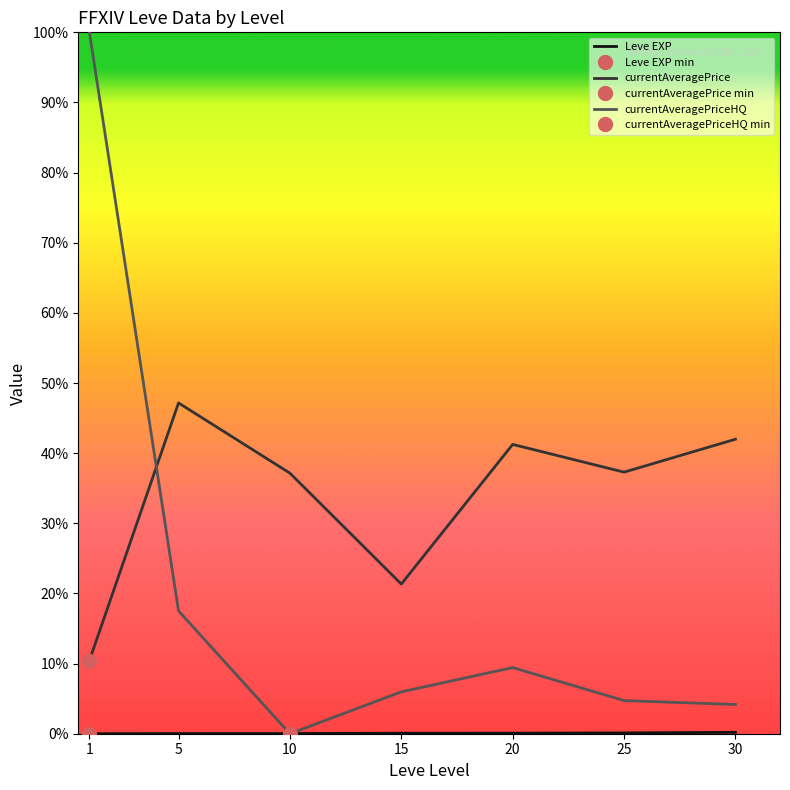

The value of currentAveragePrice at 25 is 2447.4. True or false?

False